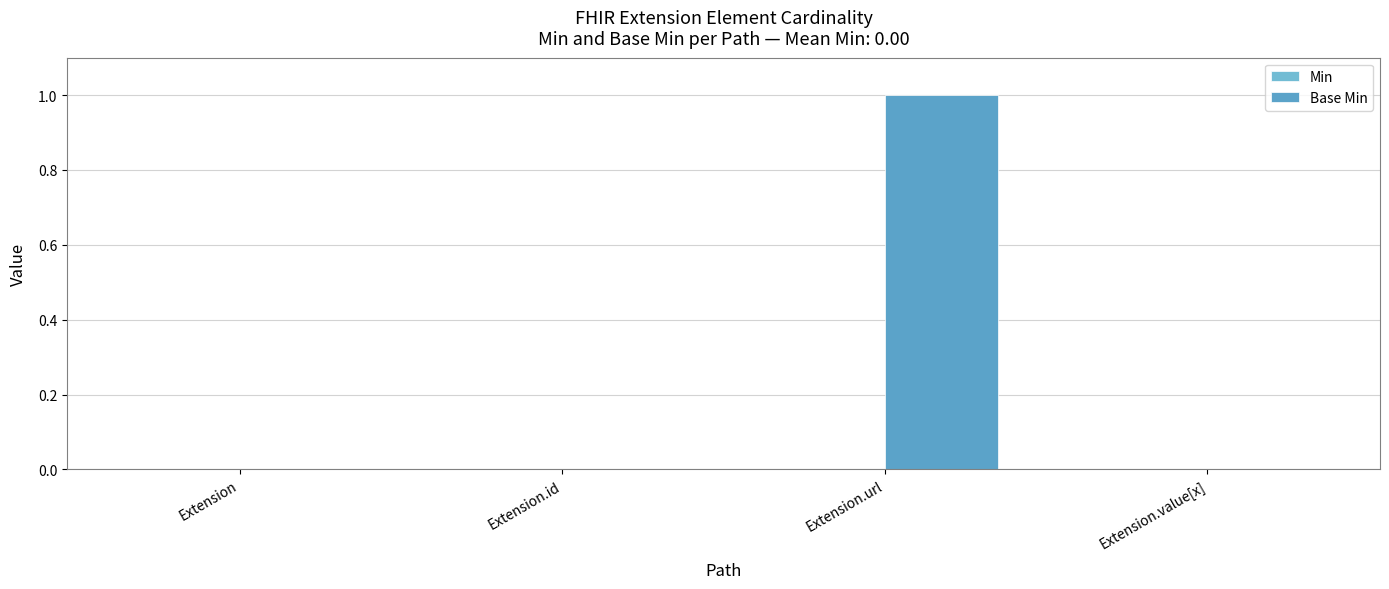

Reading right to left, what are all the values shown in this chart?

Min: Extension.value[x]=0	Extension.url=0	Extension.id=0	Extension=0
Base Min: Extension.value[x]=0	Extension.url=1	Extension.id=0	Extension=0